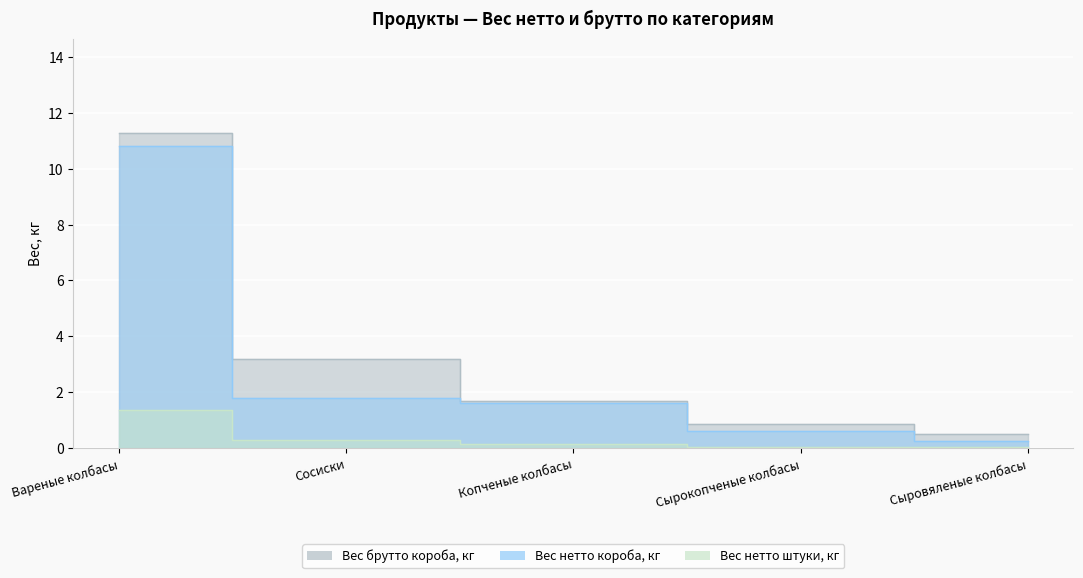

True or false: Вес нетто короба, кг and Вес нетто штуки, кг intersect in this chart.

False